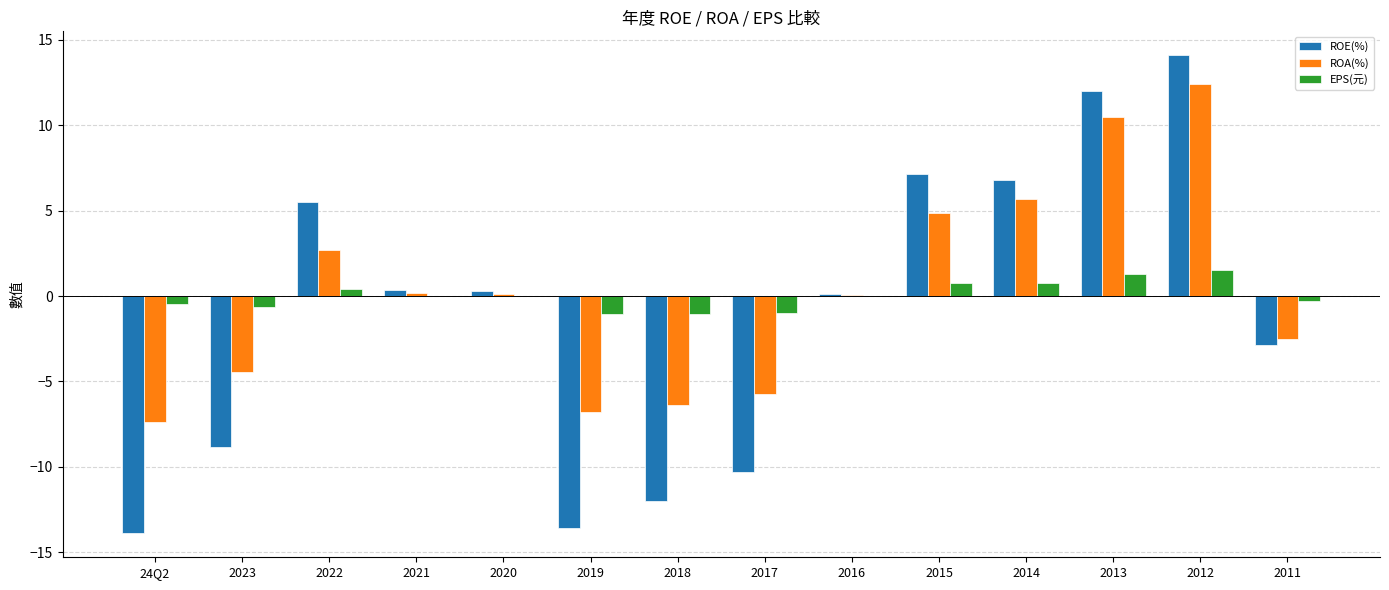

At which label is ROA(%) closest to 2?

2022